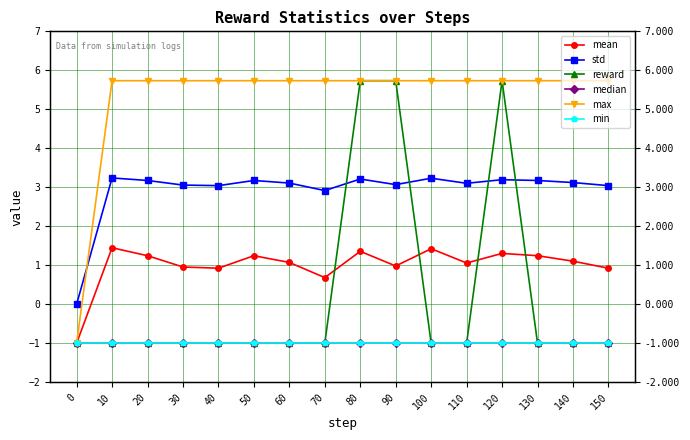

What is the greatest value displayed?

5.7